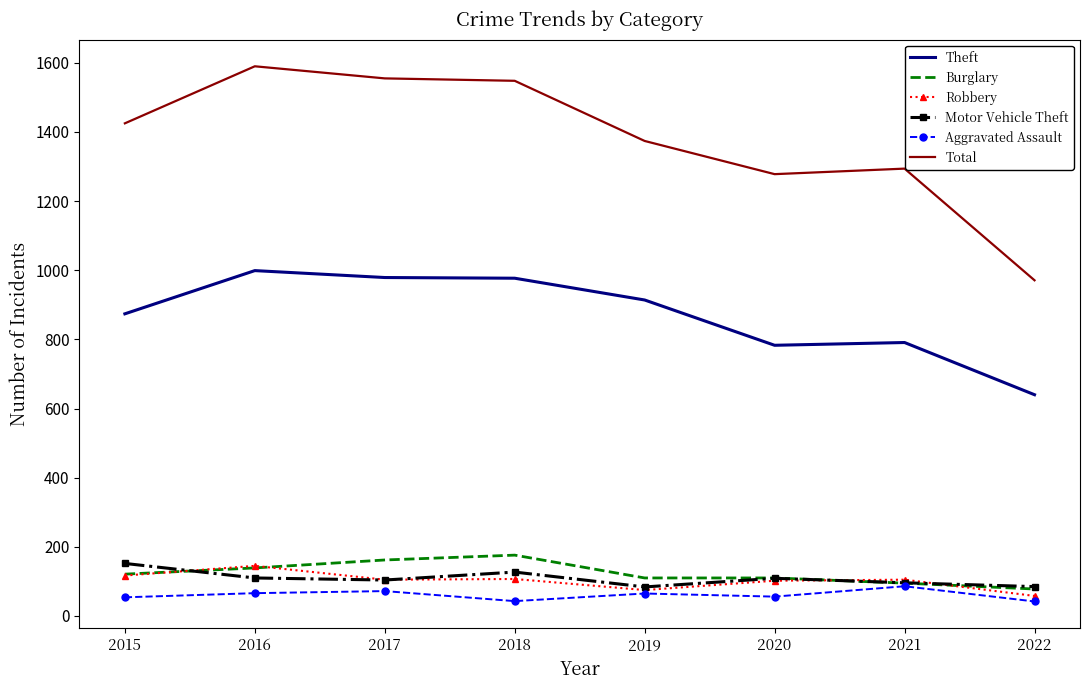

What is the sum of the Robbery values at 2021 and 2022?

163